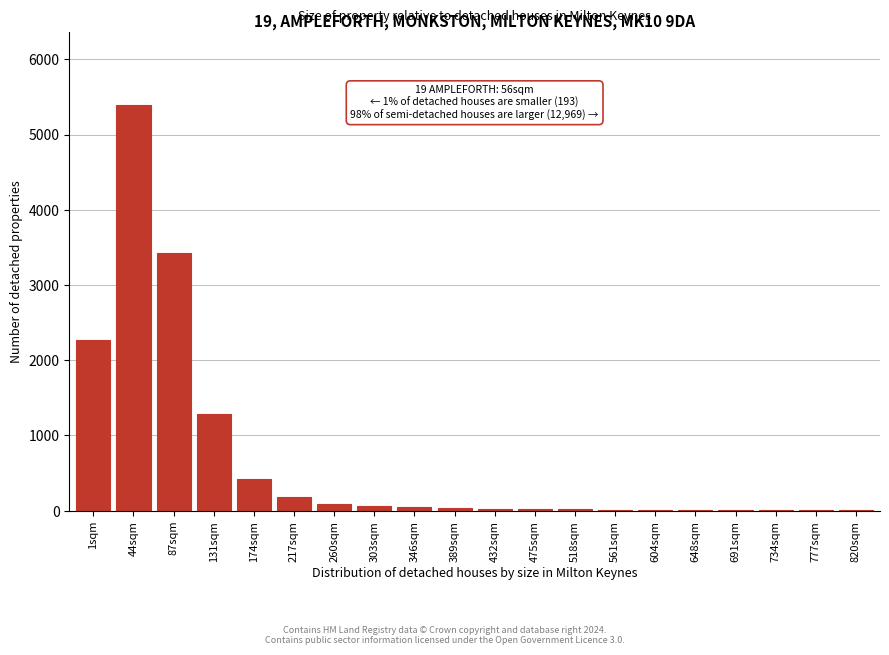

At which label is the value closest to 2696?

1sqm